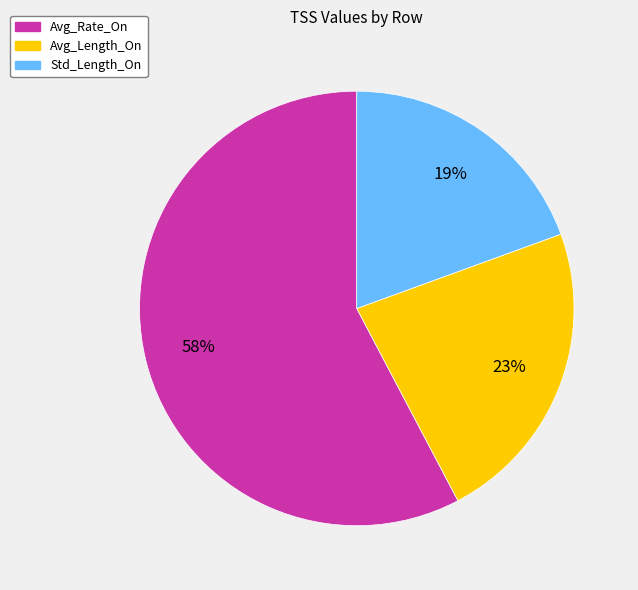

Is there any slice that represents more than half of the pie?

Yes